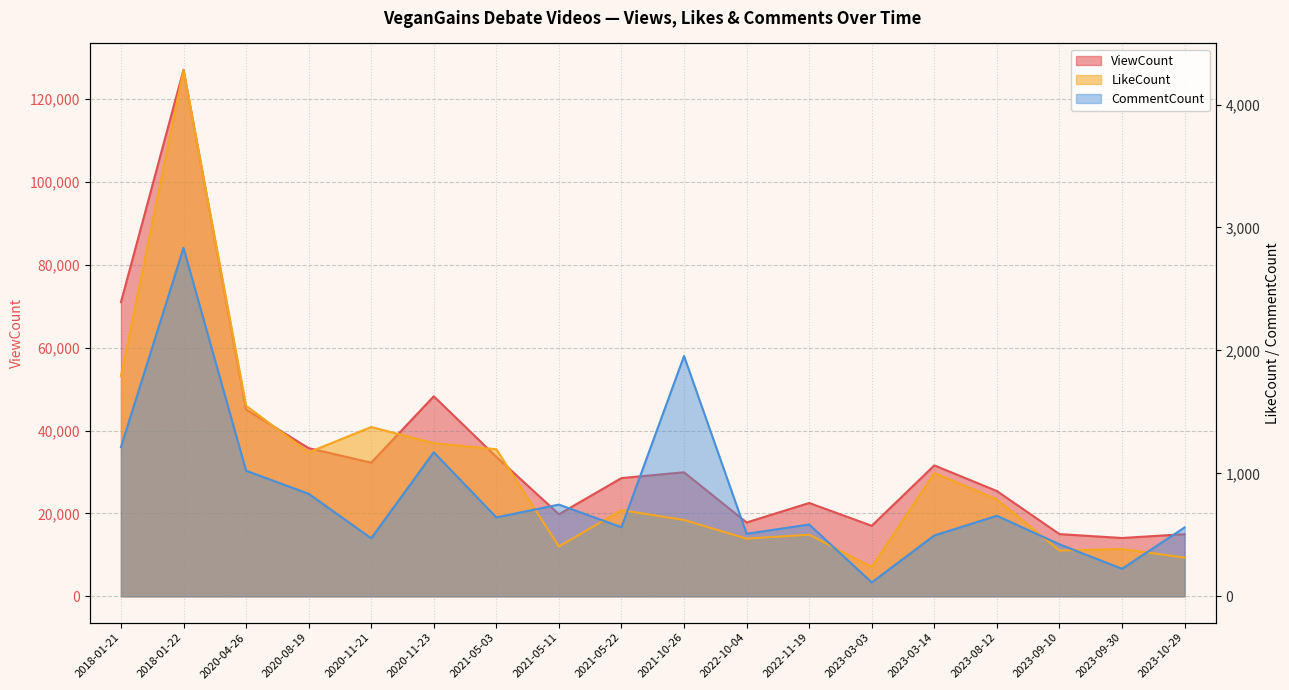

At how many categories does at least one series exceed 101530?

1